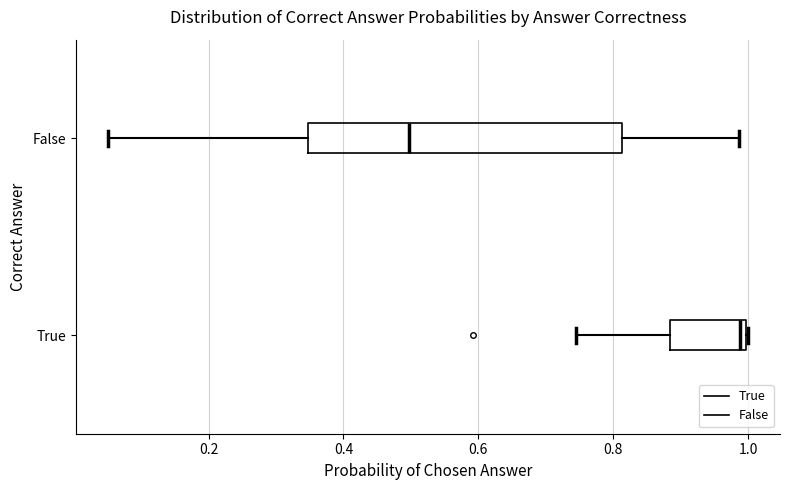

Which box is the widest, from its left edge to its right edge?

False